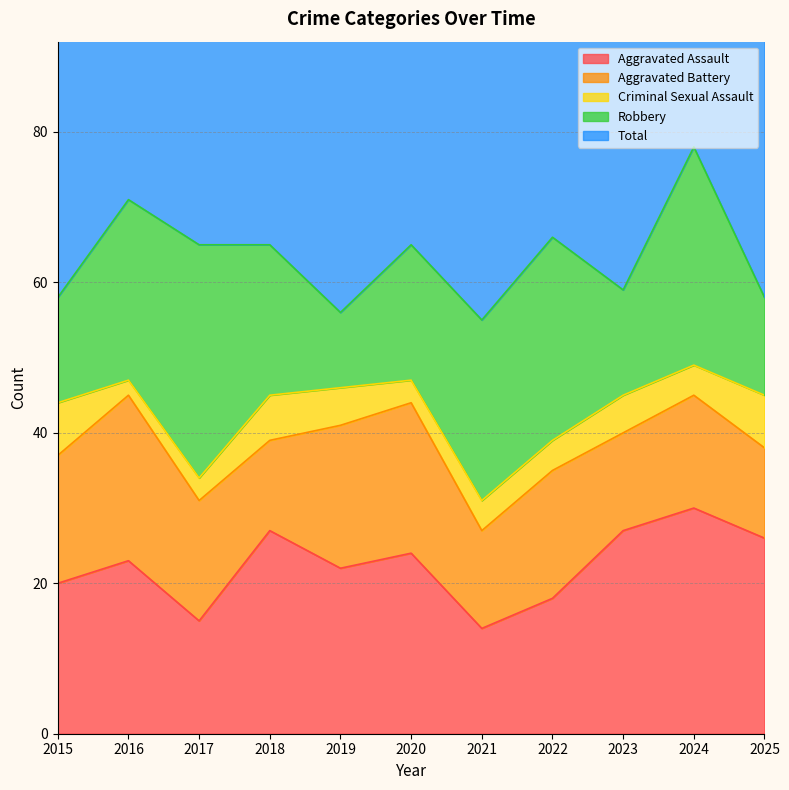

Reading left to right, transcribe all the data shown in this chart.

Aggravated Assault: 20	23	15	27	22	24	14	18	27	30	26
Aggravated Battery: 17	22	16	12	19	20	13	17	13	15	12
Criminal Sexual Assault: 7	2	3	6	5	3	4	4	5	4	7
Robbery: 14	24	31	20	10	18	24	27	14	29	13
Total: 61	73	65	65	56	67	57	66	61	80	59